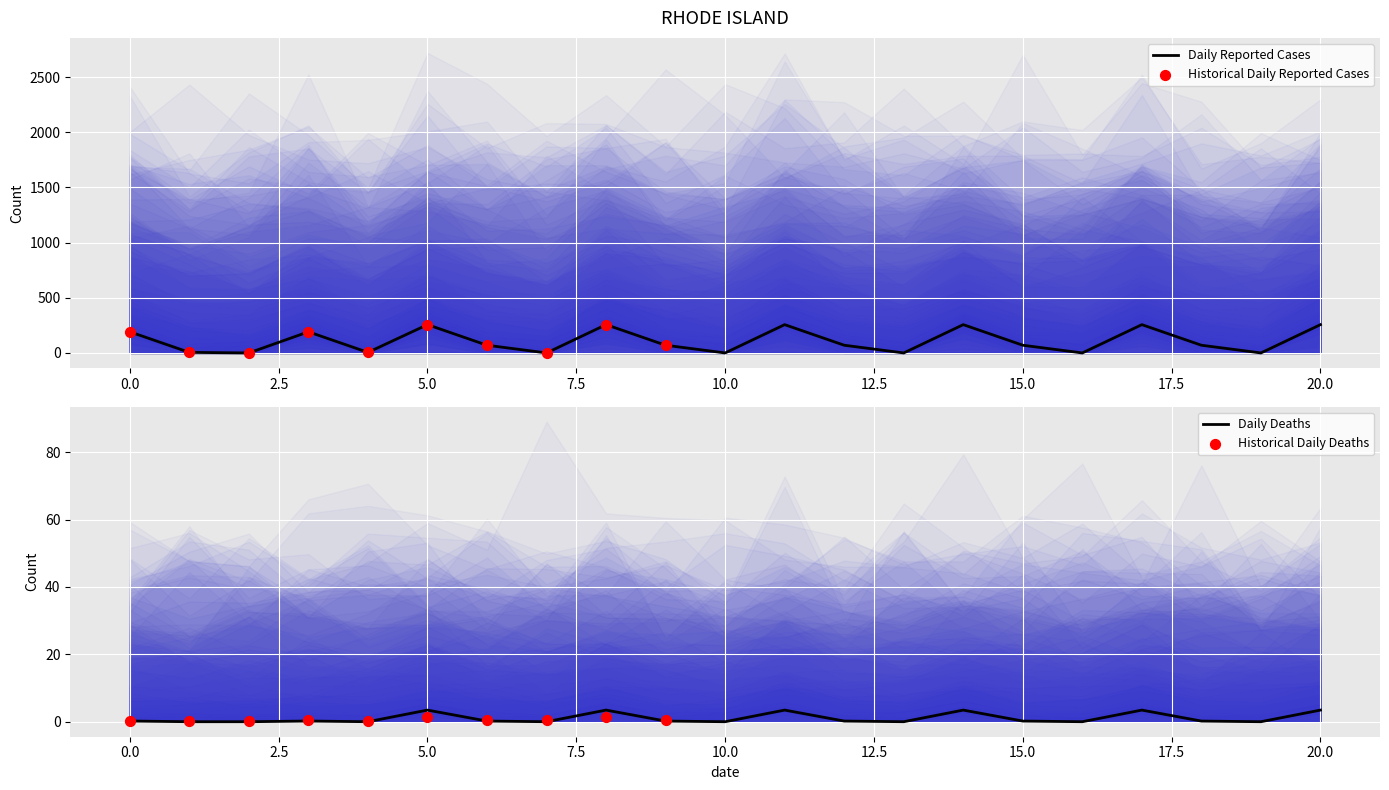

What is the highest value of the Daily Reported Cases series?

256.6